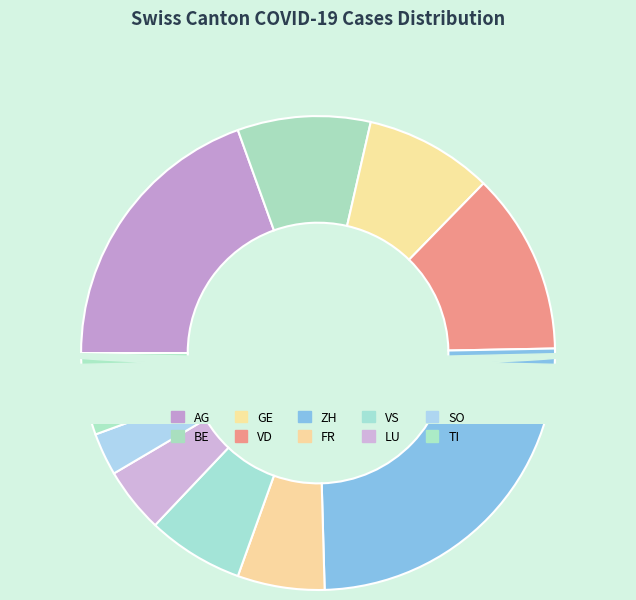

To the nearest percent, what percentage of the pie is VD?

12%